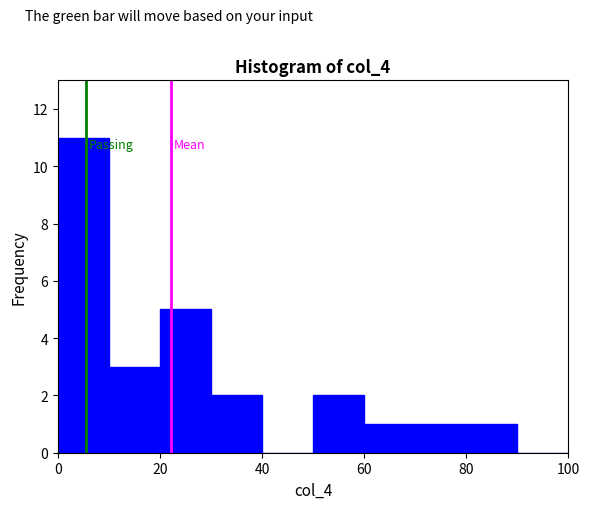

Reading left to right, transcribe this chart: for each bar, give the range it covers on the x-axis and its height. The values are not printed on the chart, so give them approximately, as read against the axis.

0 to 10: 11
10 to 20: 3
20 to 30: 5
30 to 40: 2
40 to 50: 0
50 to 60: 2
60 to 70: 1
70 to 80: 1
80 to 90: 1
90 to 100: 0